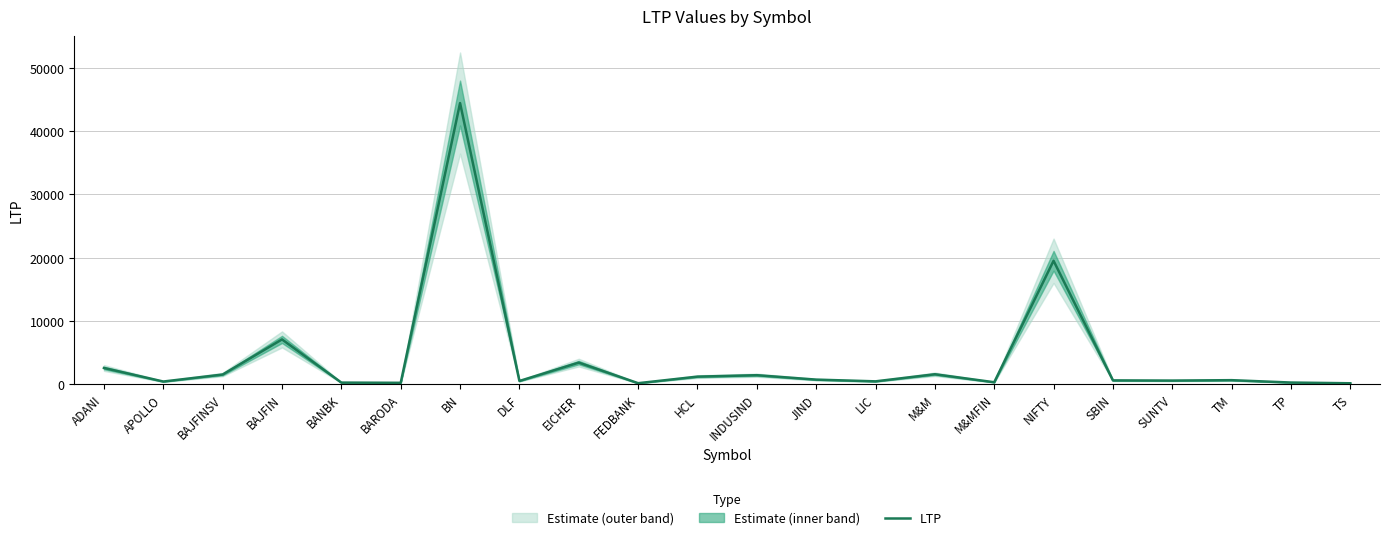

Which category has the lowest value across all series?

TS